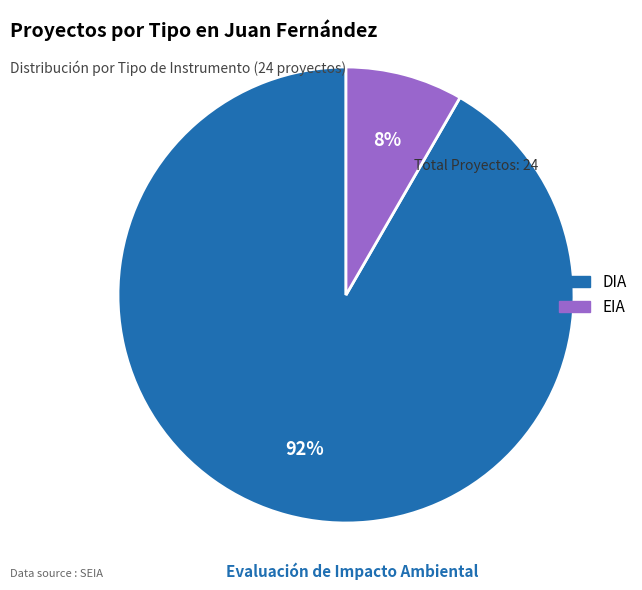

Between DIA and EIA, which is larger?

DIA